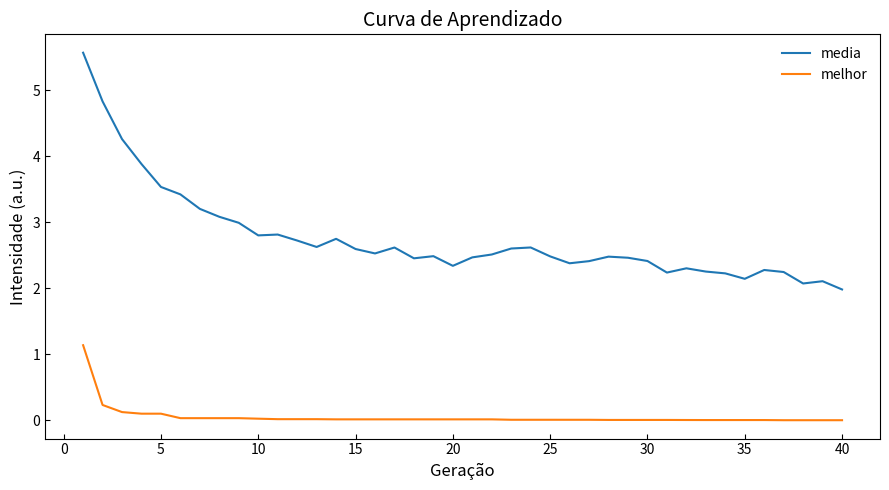

What is the difference between the maximum and minimum values in the media series?

3.6